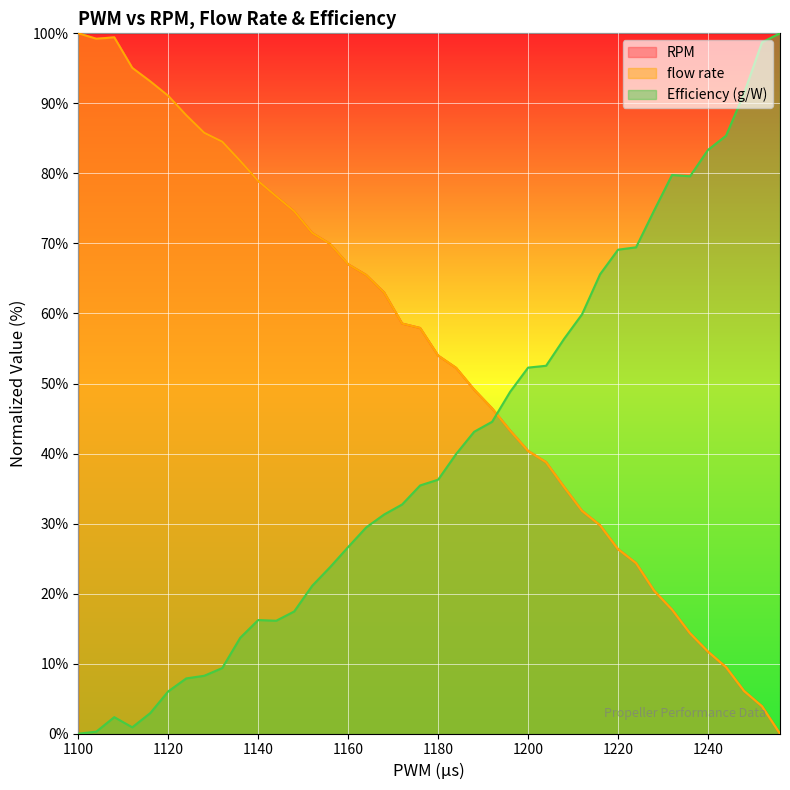

At which label does Efficiency (g/W) first exceed 36?

1180